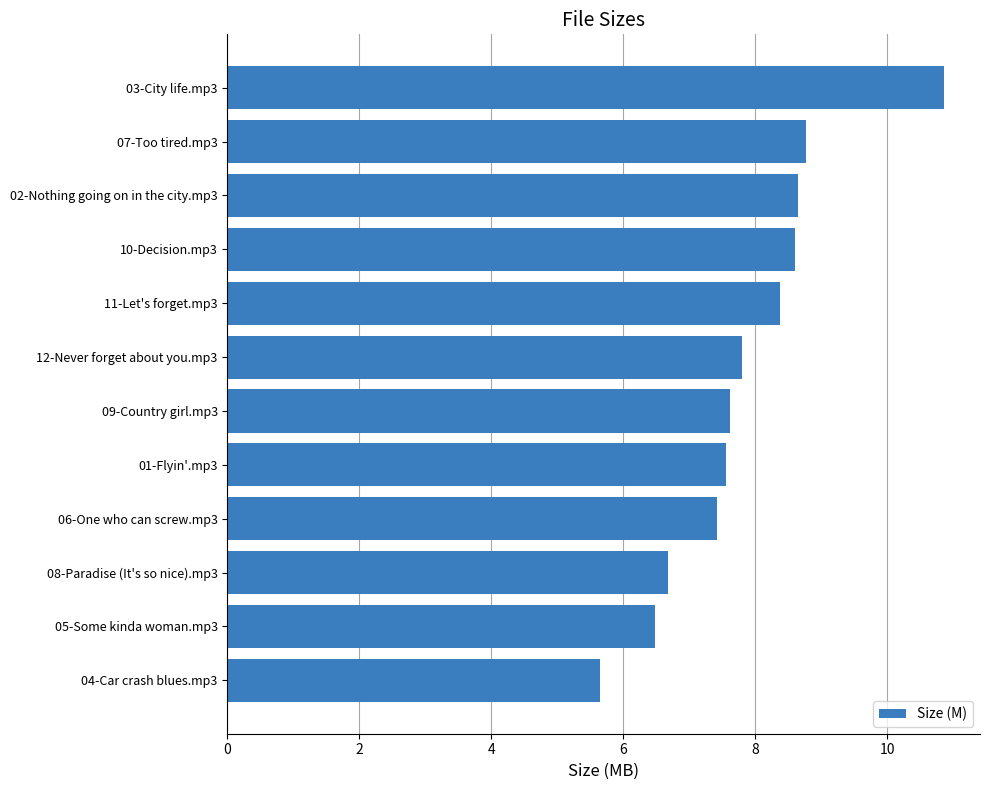

Which label corresponds to the largest value in the chart?

03-City life.mp3